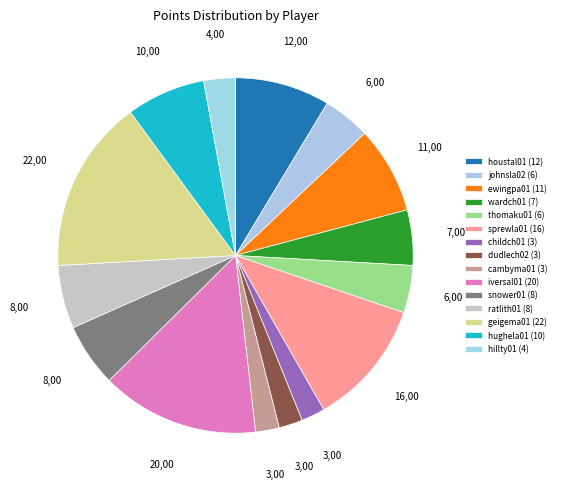

How many slices are in this pie chart?

15